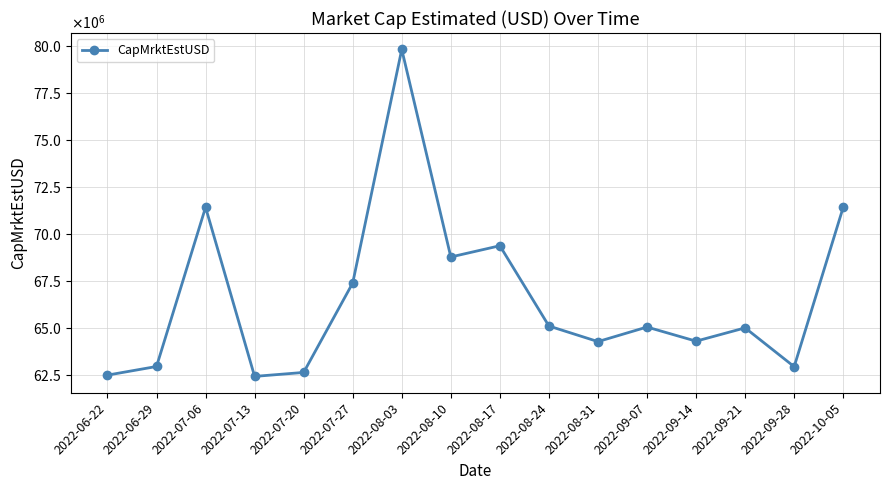

Does the chart display data point markers on the line(s)?

Yes